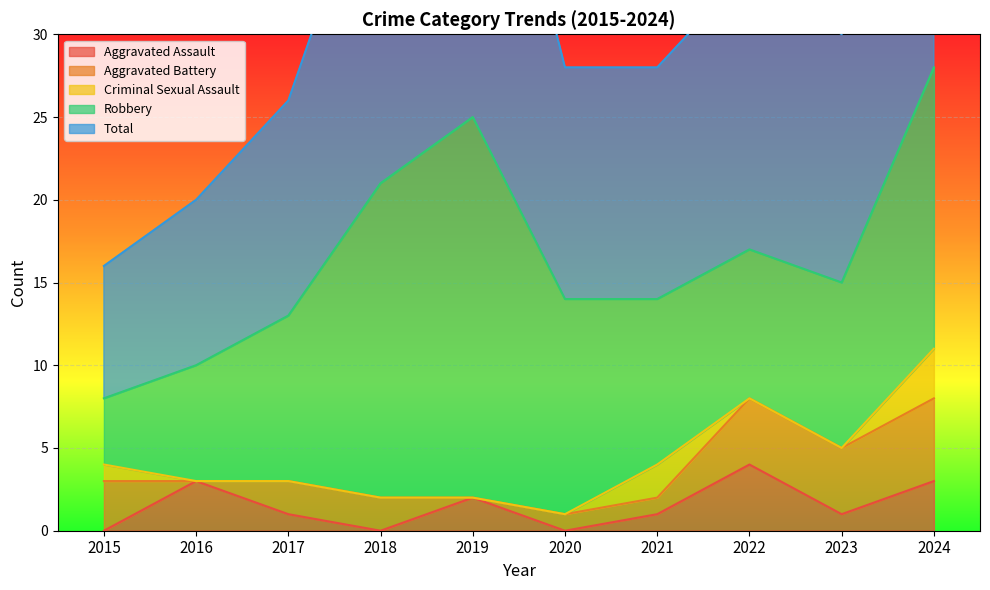

What is the sum of all Aggravated Battery values?

22